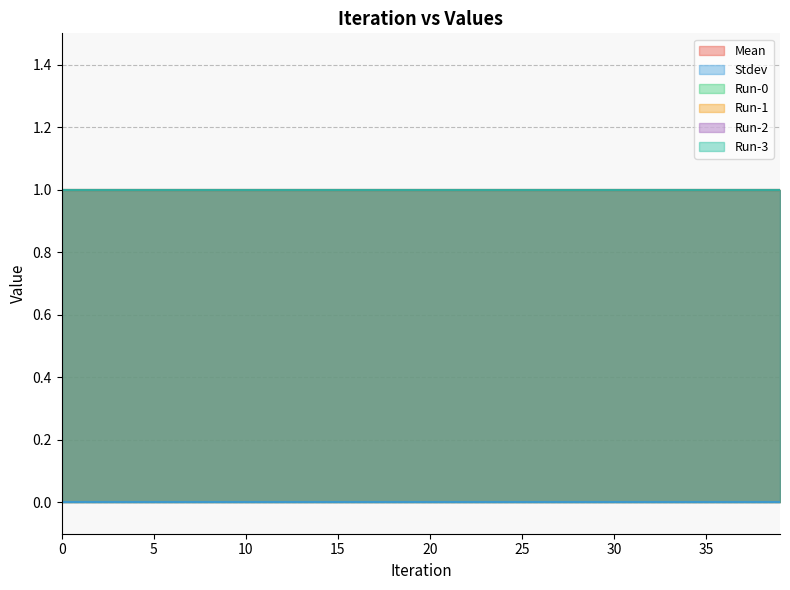

What is the spread (max minus min) of values at 25?

1